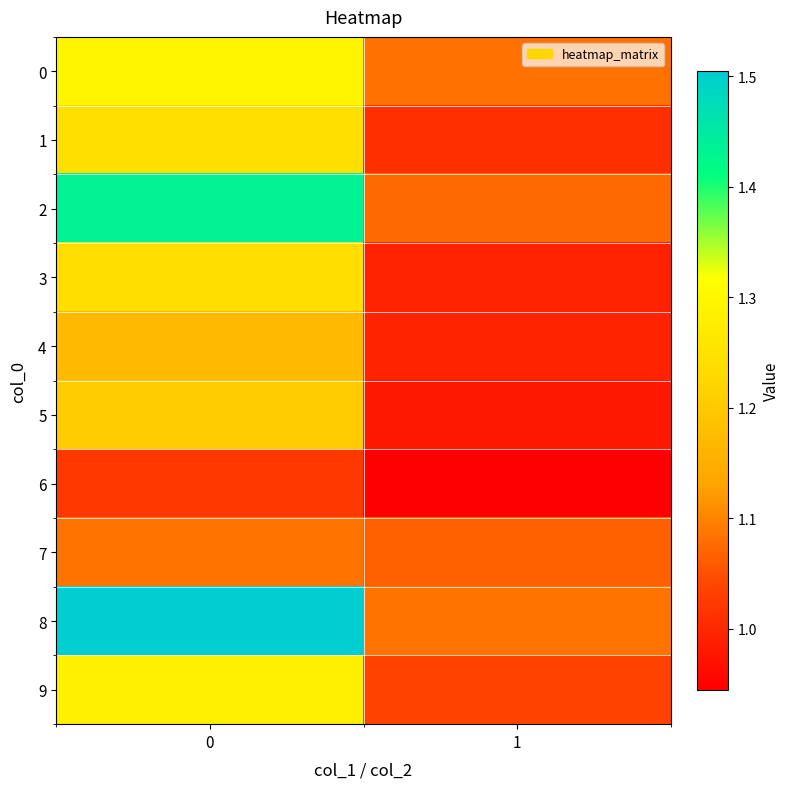

How many series are shown in this chart?

10